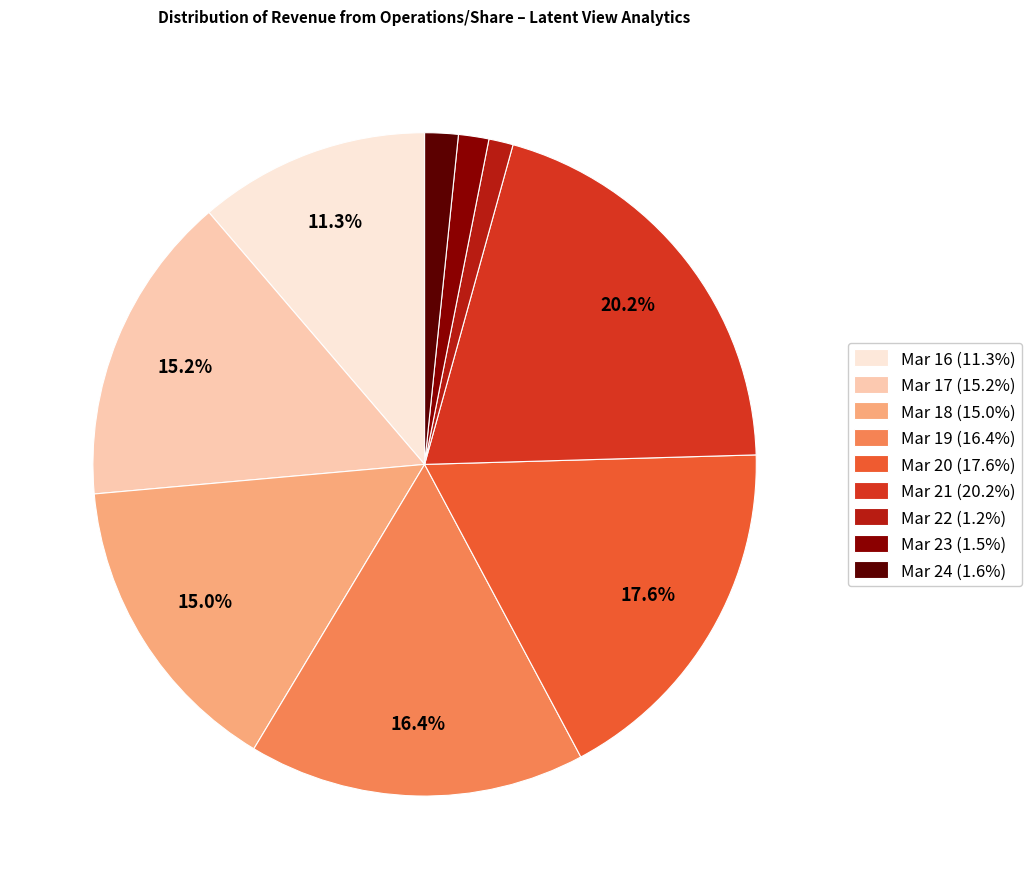

Is the sum of Mar 18 and Mar 20 greater than half?

No